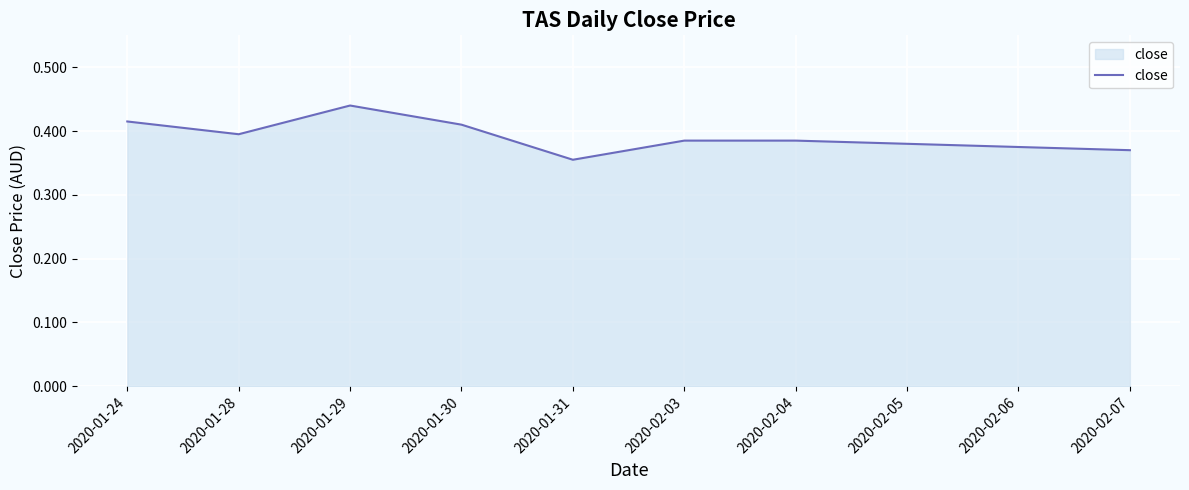

Where is the data nearest to the value 0?

2020-01-31